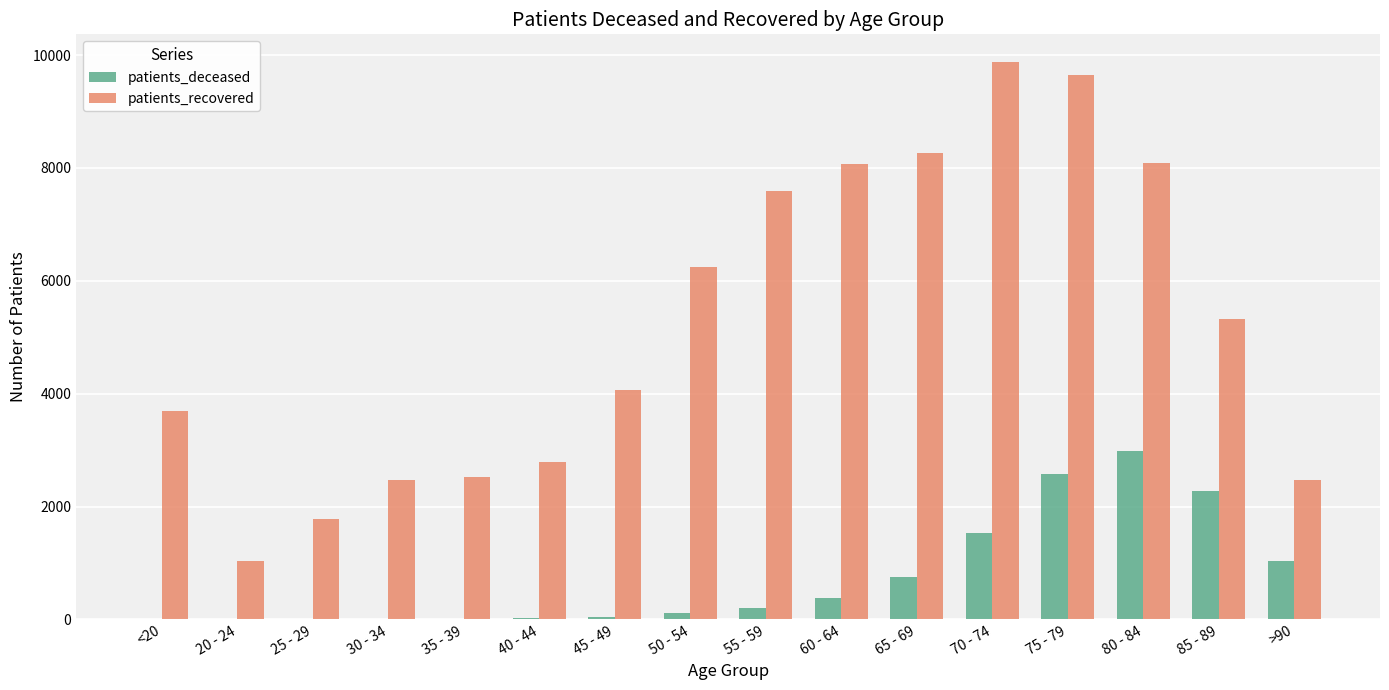

Is the value of patients_deceased at 50 - 54 greater than the value of patients_recovered at 40 - 44?

No